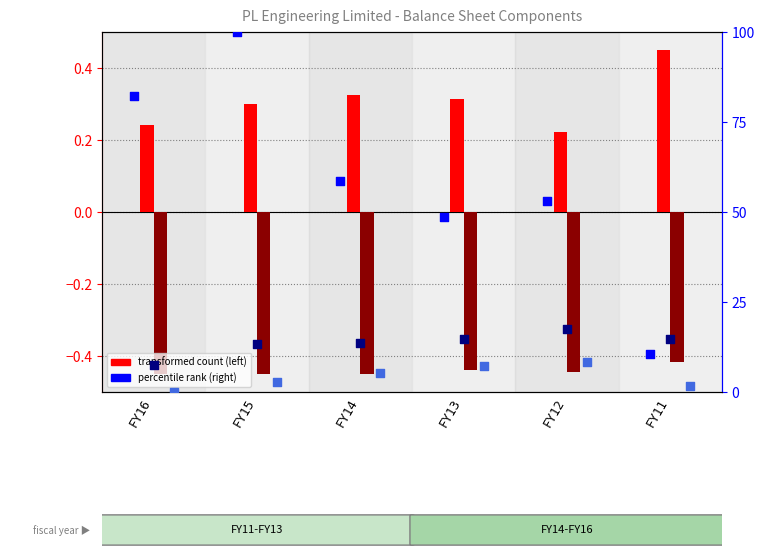

Which series reaches the minimum Y coordinate?

Total non-current liabilities